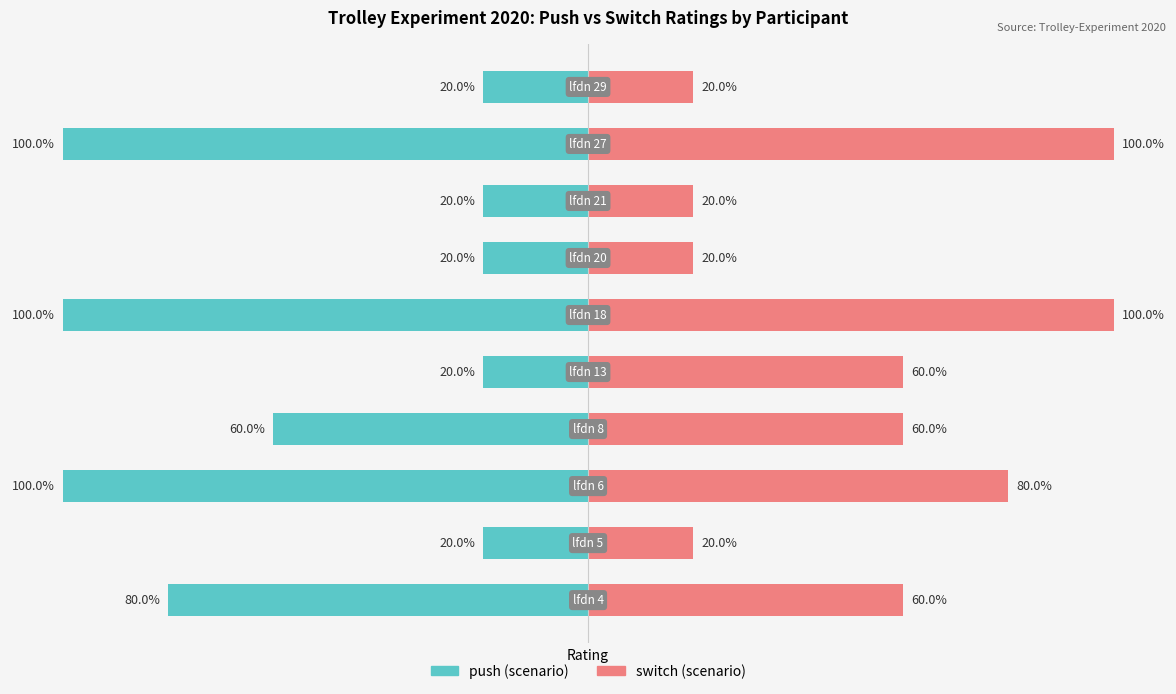

What is the value of the switch bar at the 1st from the left?

60